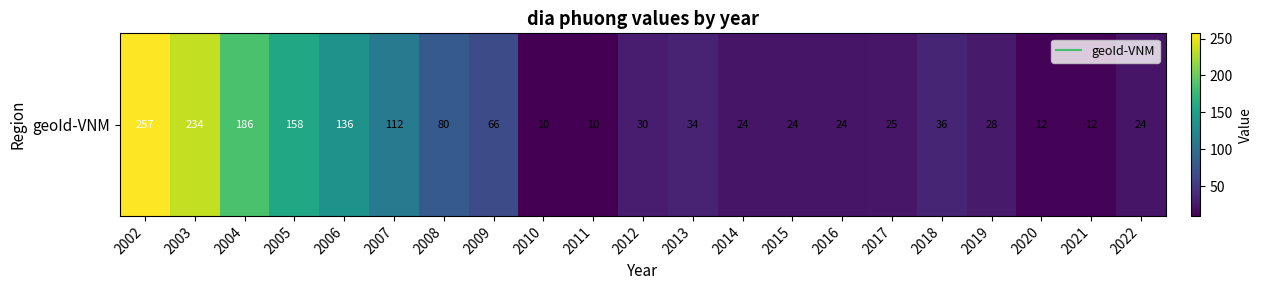

What is the greatest value displayed?

257